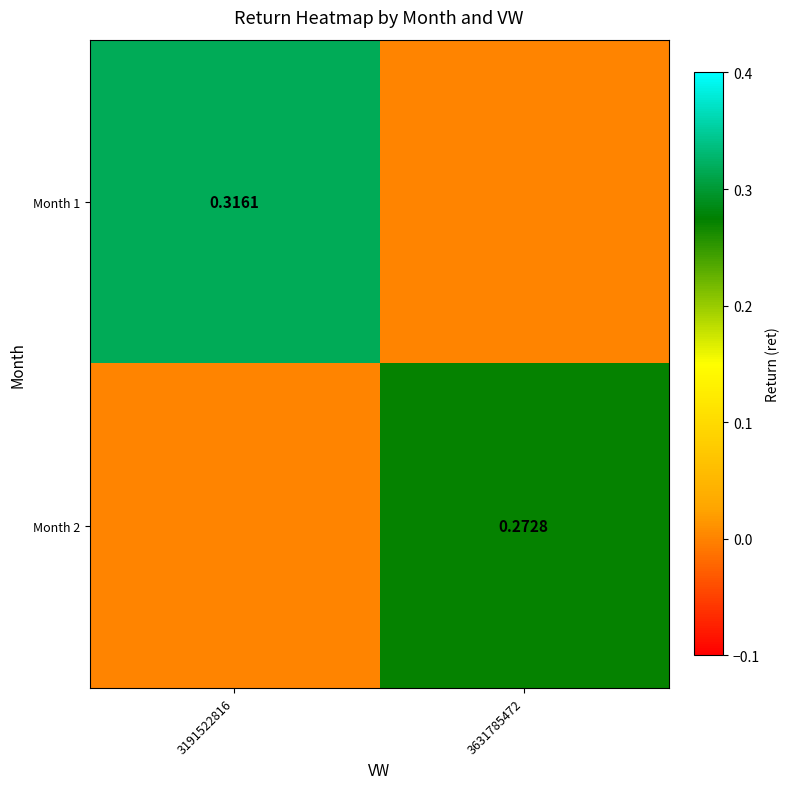

Is the value of Month 2 at 3631785472 greater than the value of Month 1 at 3191522816?

No